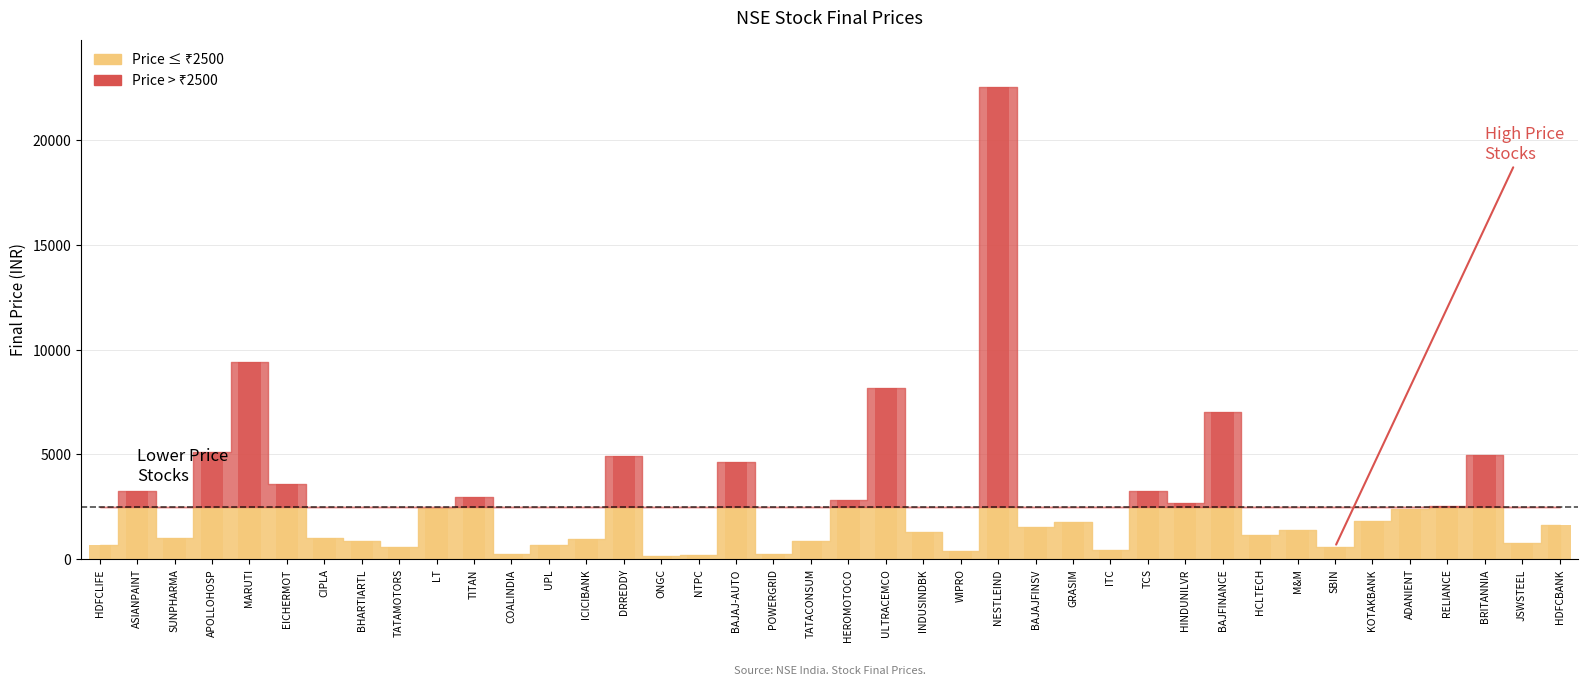

What is the sum of all values?

112562.6